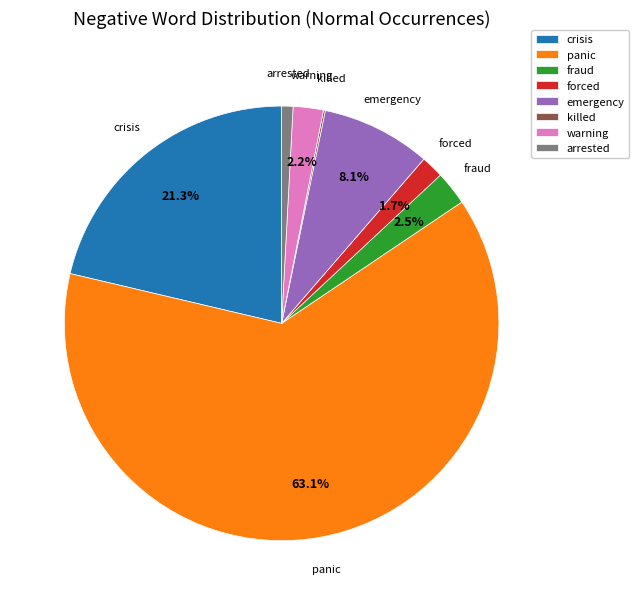

What is the largest slice in the pie chart?

panic